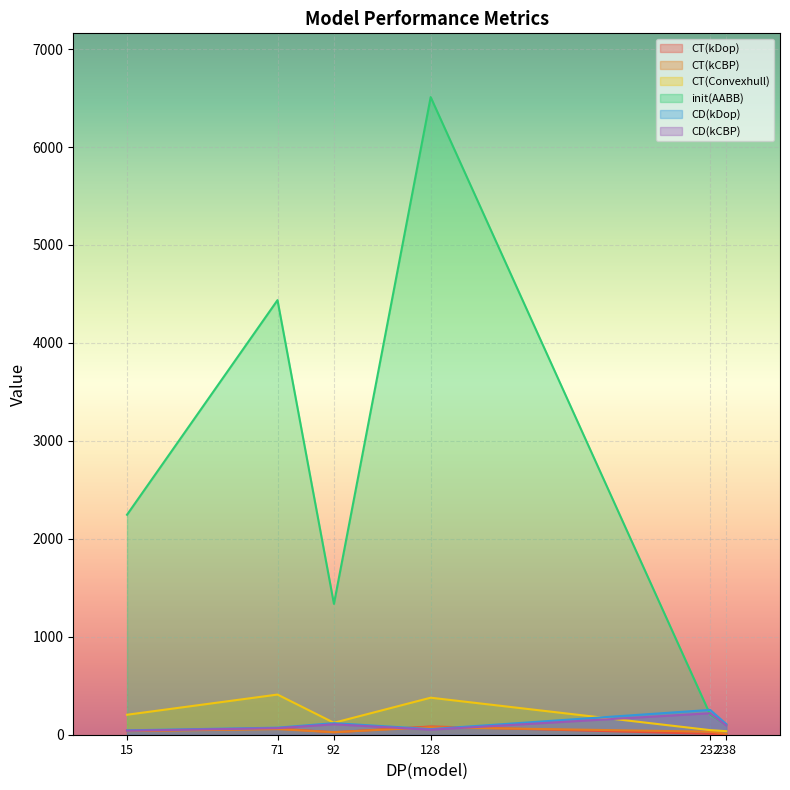

True or false: init(AABB) and CT(kDop) cross at least once.

False